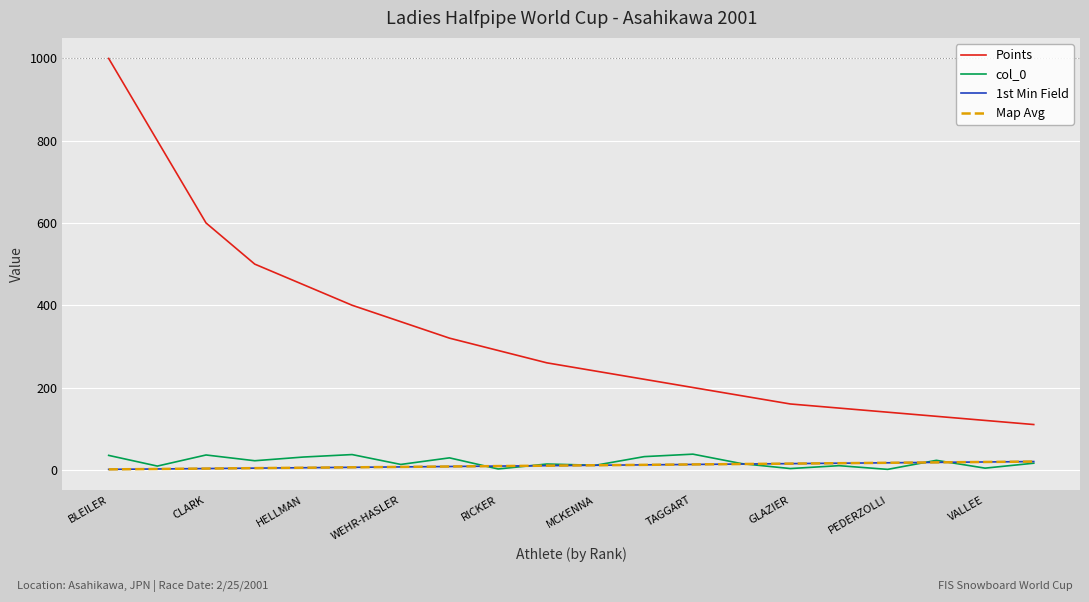

Does the chart have visible grid lines?

Yes